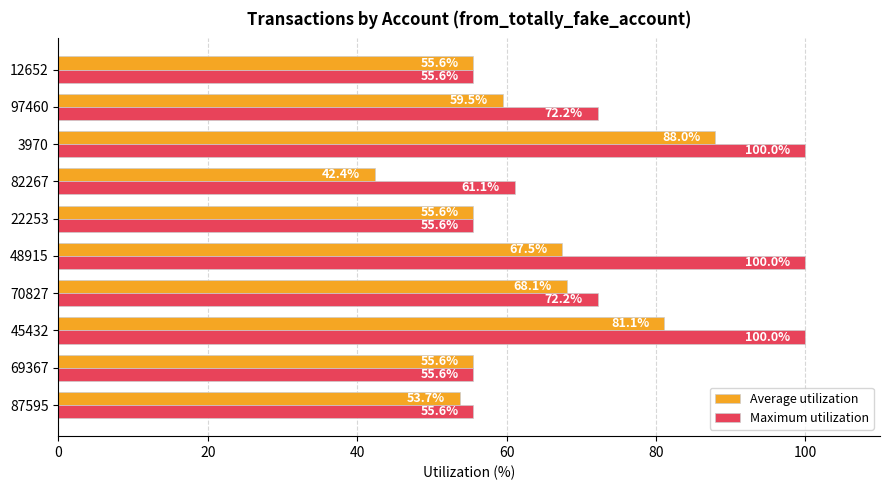

How many series are shown in this chart?

2